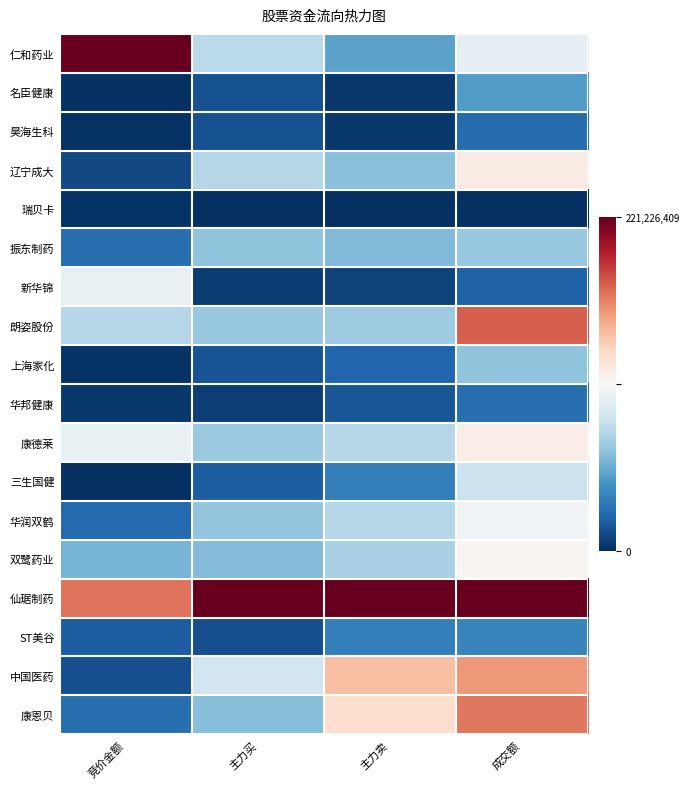

Reading left to right, what are all the values shown in this chart?

仁和药业: 竞价金额=1.0	主力买=0.4	主力卖=0.2	成交额=0.5
名臣健康: 竞价金额=0.0	主力买=0.1	主力卖=0.0	成交额=0.2
昊海生科: 竞价金额=0.0	主力买=0.1	主力卖=0.0	成交额=0.1
辽宁成大: 竞价金额=0.0	主力买=0.4	主力卖=0.3	成交额=0.5
瑞贝卡: 竞价金额=0.0	主力买=0.0	主力卖=0.0	成交额=0.0
振东制药: 竞价金额=0.1	主力买=0.3	主力卖=0.3	成交额=0.3
新华锦: 竞价金额=0.5	主力买=0.0	主力卖=0.0	成交额=0.1
朗姿股份: 竞价金额=0.4	主力买=0.3	主力卖=0.3	成交额=0.8
上海家化: 竞价金额=0.0	主力买=0.1	主力卖=0.1	成交额=0.3
华邦健康: 竞价金额=0.0	主力买=0.0	主力卖=0.1	成交额=0.1
康德莱: 竞价金额=0.5	主力买=0.3	主力卖=0.4	成交额=0.5
三生国健: 竞价金额=0.0	主力买=0.1	主力卖=0.2	成交额=0.4
华润双鹤: 竞价金额=0.1	主力买=0.3	主力卖=0.4	成交额=0.5
双鹭药业: 竞价金额=0.3	主力买=0.3	主力卖=0.3	成交额=0.5
仙琚制药: 竞价金额=0.8	主力买=1.0	主力卖=1.0	成交额=1.0
ST美谷: 竞价金额=0.1	主力买=0.1	主力卖=0.2	成交额=0.2
中国医药: 竞价金额=0.1	主力买=0.4	主力卖=0.6	成交额=0.7
康恩贝: 竞价金额=0.1	主力买=0.3	主力卖=0.6	成交额=0.8